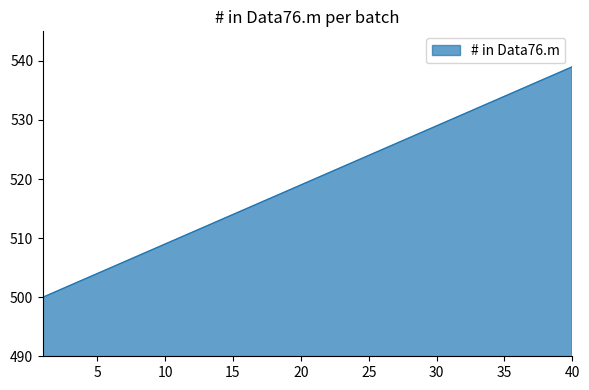

What is the difference between the maximum and minimum values?

39